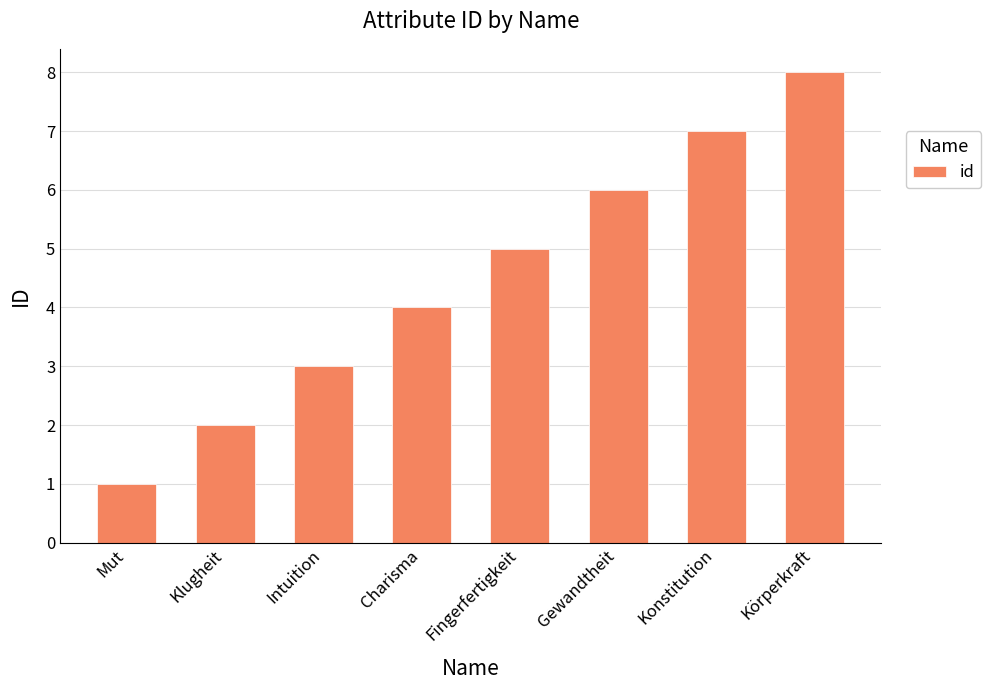

Rank the categories by value from lowest to highest.

Mut, Klugheit, Intuition, Charisma, Fingerfertigkeit, Gewandtheit, Konstitution, Körperkraft